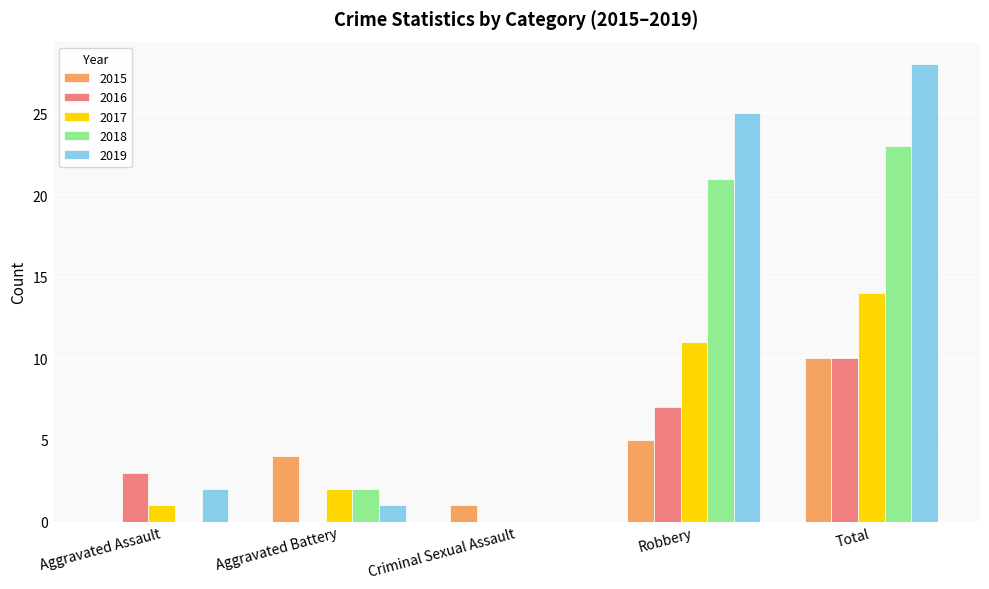

Does the chart contain stacked bars?

No